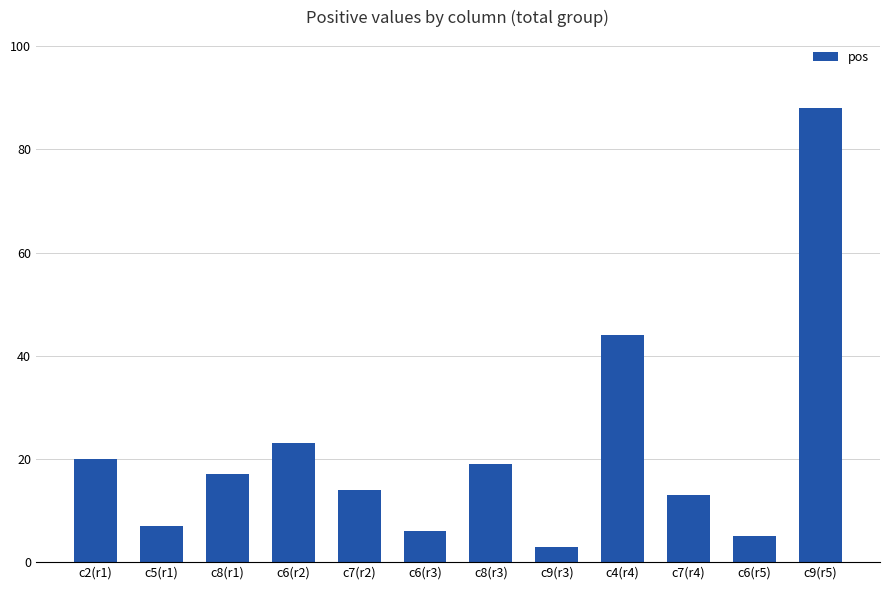

Rank the categories by value from lowest to highest.

c9(r3), c6(r5), c6(r3), c5(r1), c7(r4), c7(r2), c8(r1), c8(r3), c2(r1), c6(r2), c4(r4), c9(r5)